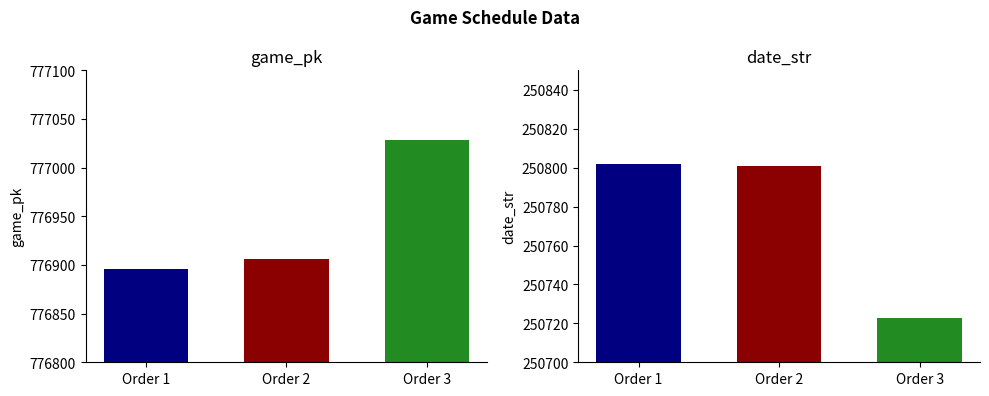

Between 1 and 3, which is larger?

3